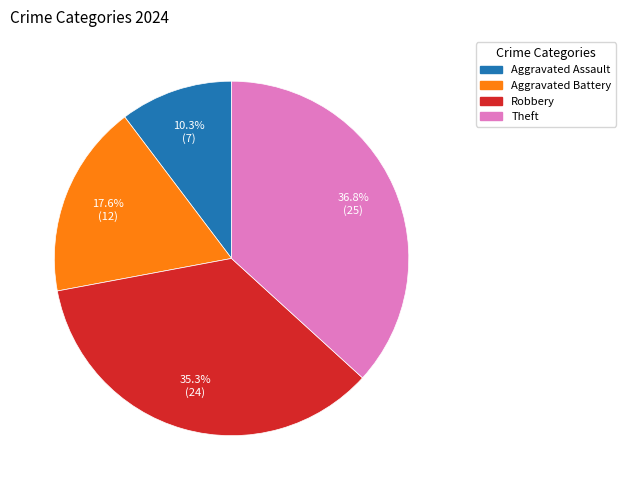

To the nearest percent, what is the combined percentage of Theft and Robbery?

72%